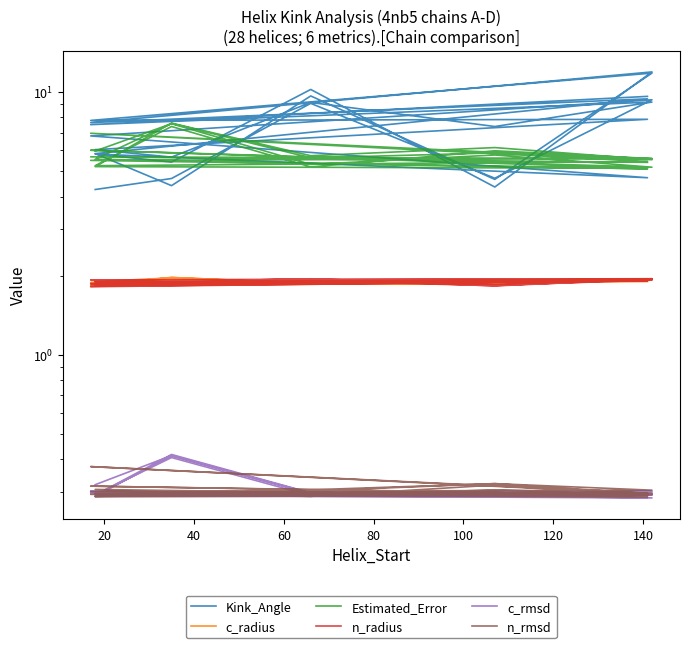

Which series has the largest total across all categories?

Kink_Angle